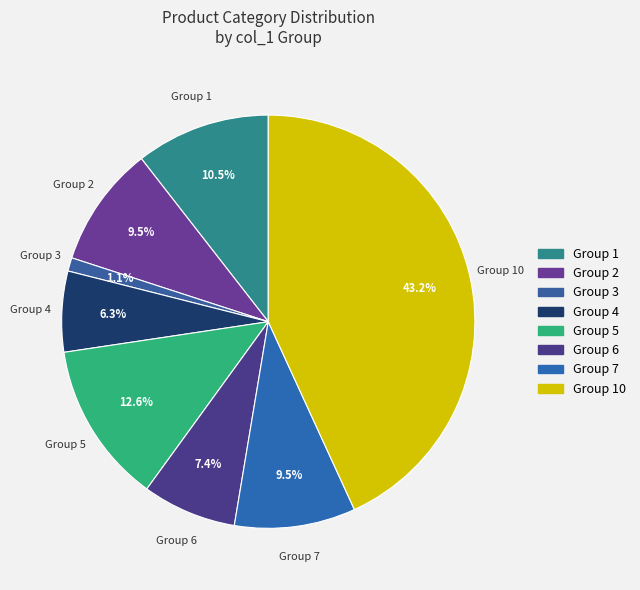

Does any single category account for the majority?

No